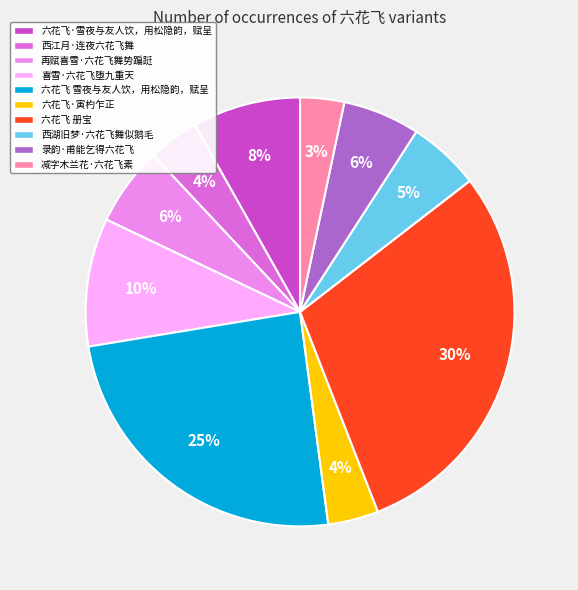

Is there any slice that represents more than half of the pie?

No